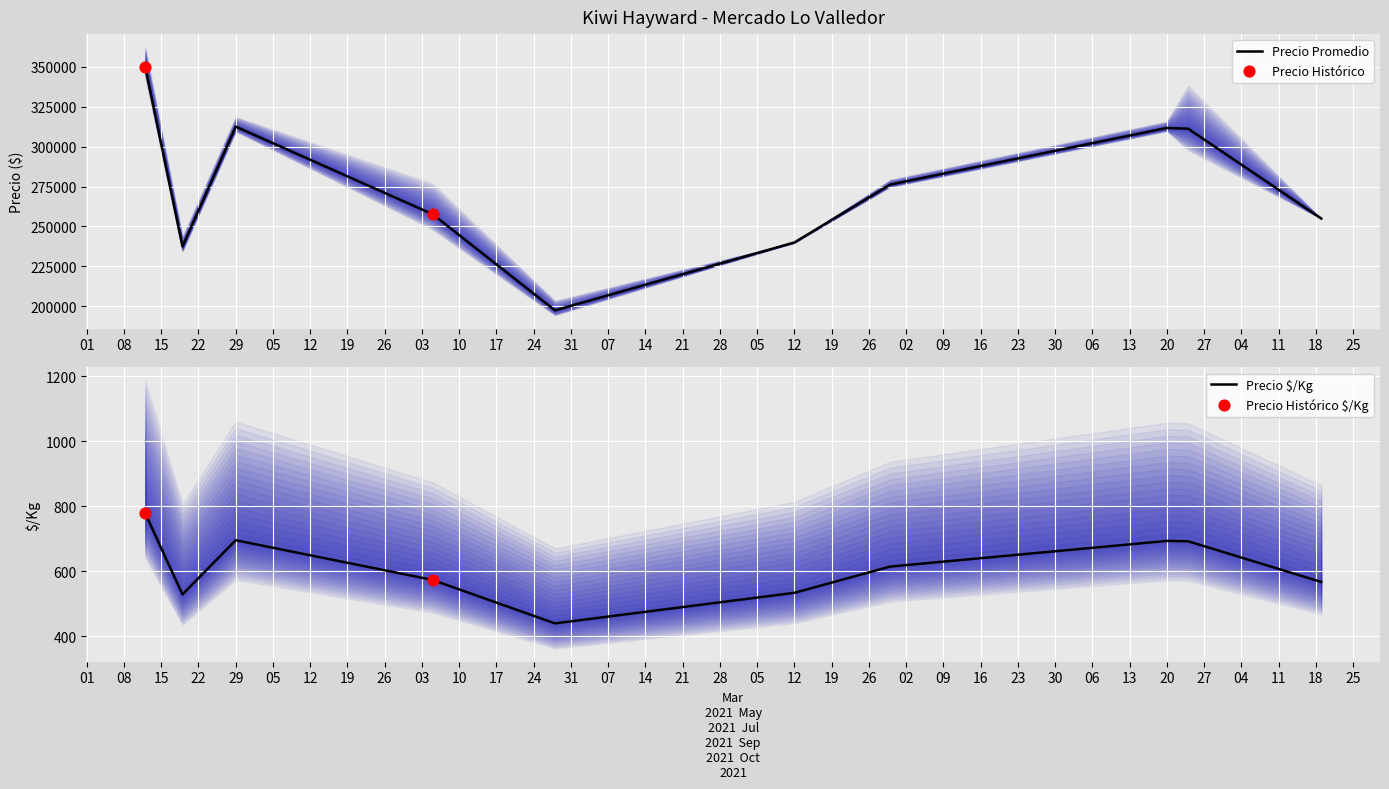

What is the maximum value for Precio Promedio?

350000.0